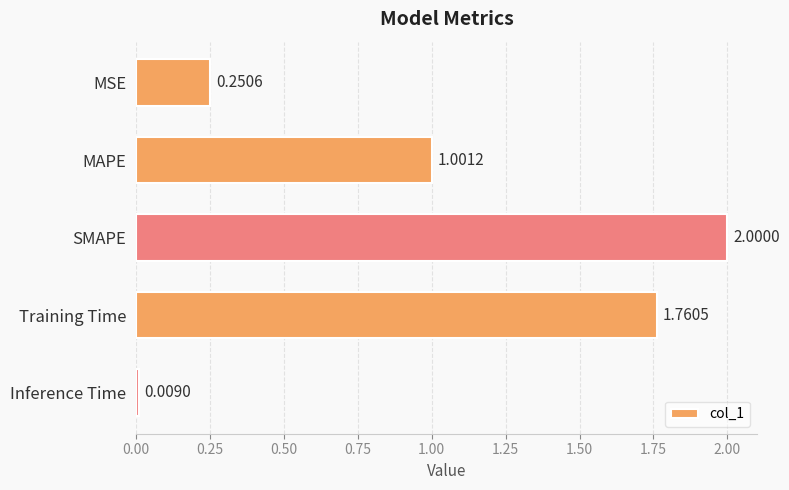

Which has a higher value, Training Time or MSE?

Training Time